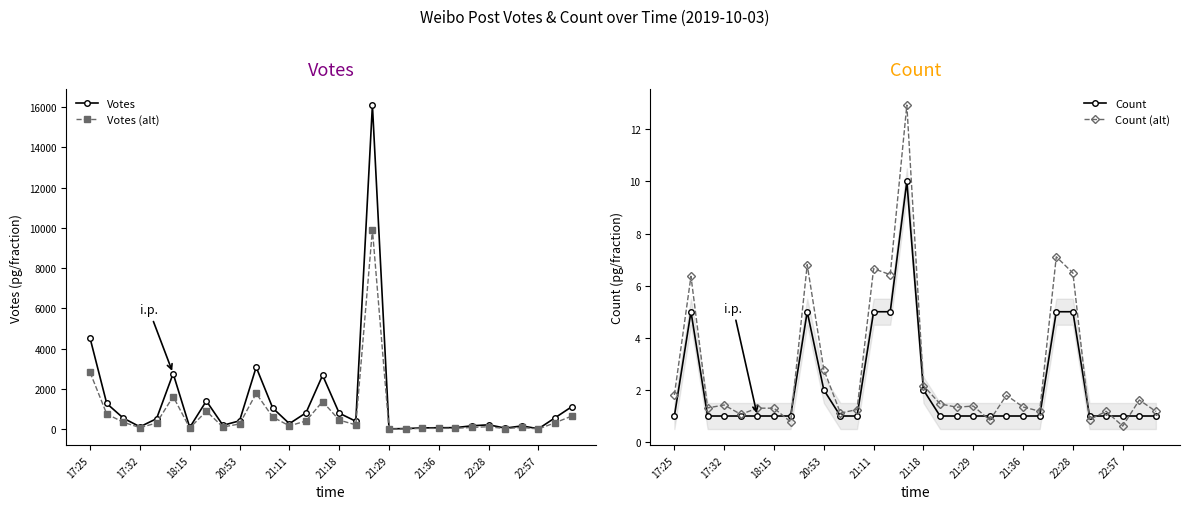

What is the sum of the Count (alt) values at 21:36 and 21:11?

8.0